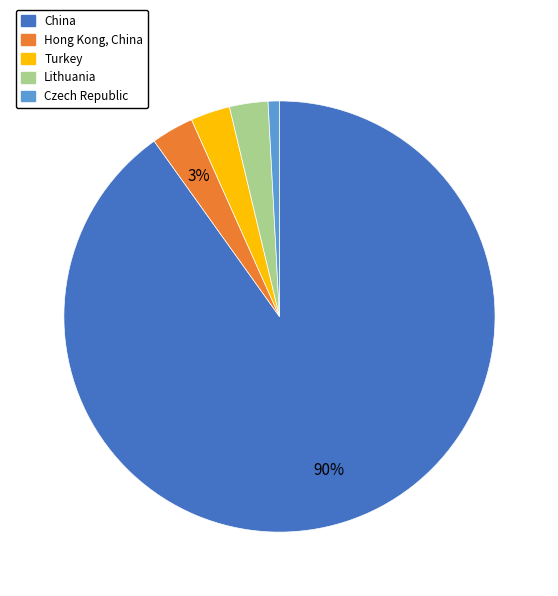

Between China and Hong Kong, China, which is larger?

China